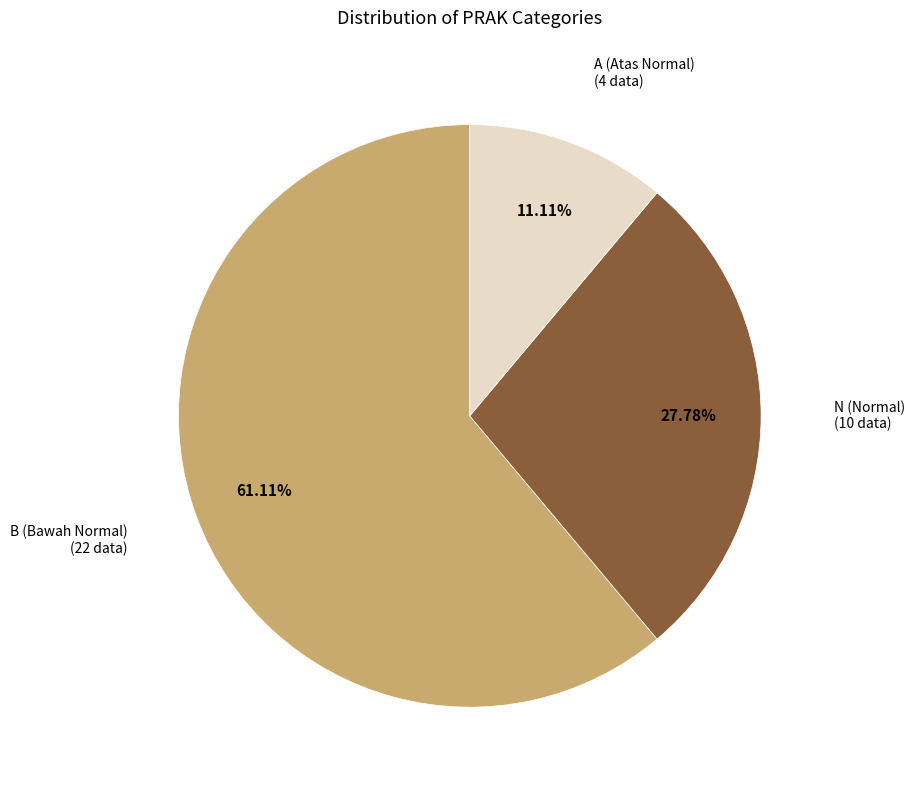

Is there any slice that represents more than half of the pie?

Yes